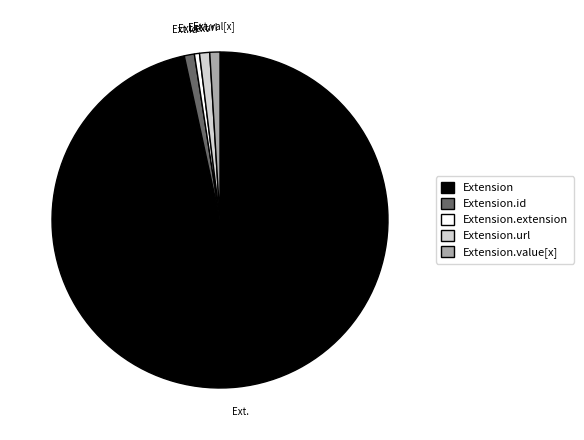

Which category has the biggest portion of the pie?

Extension